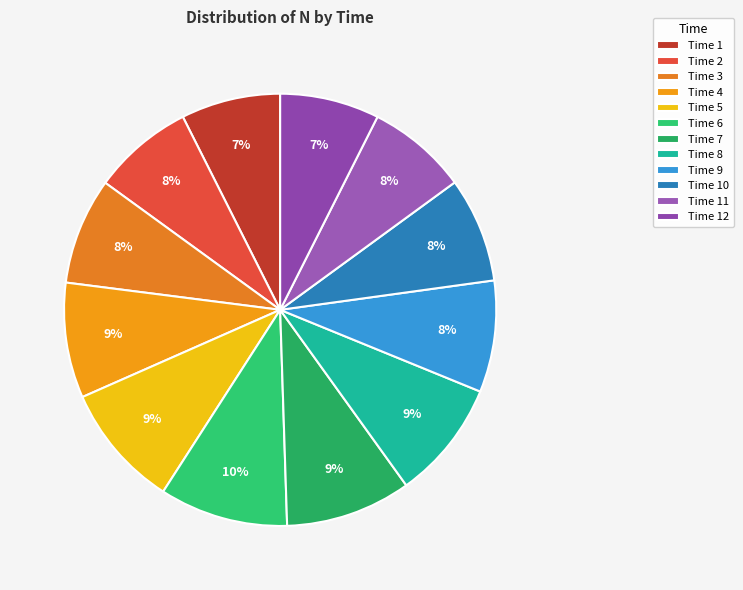

How many slices are in this pie chart?

12